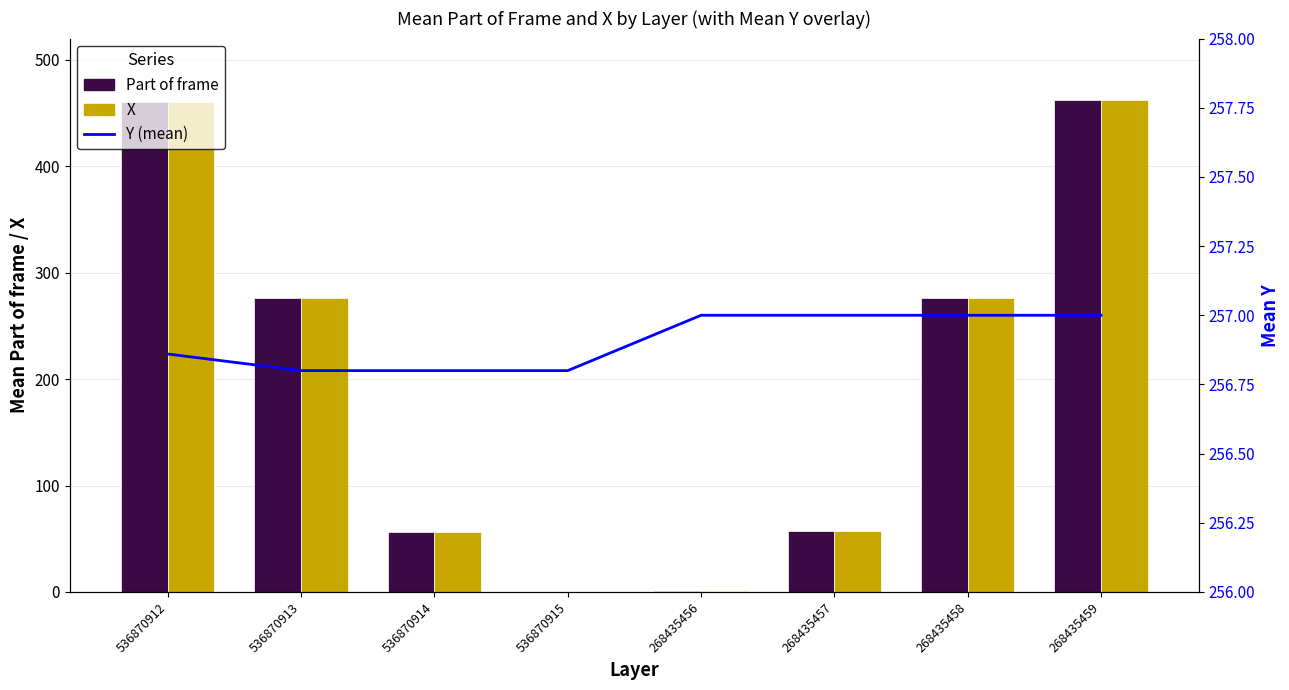

The Y (mean) series shows 144.3 at 536870914. True or false?

False